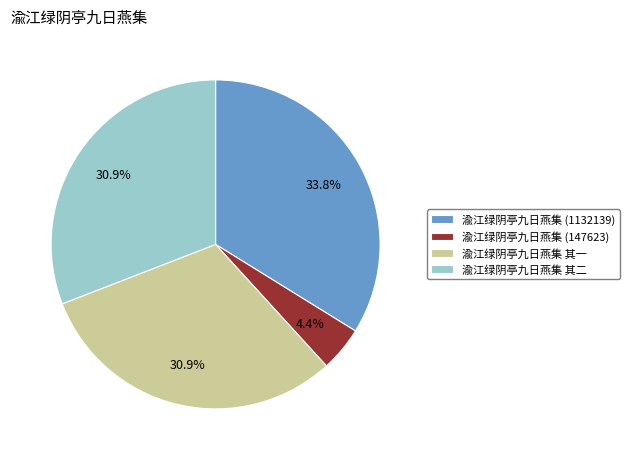

What percentage do 渝江绿阴亭九日燕集 其二 and 渝江绿阴亭九日燕集 (147623) together represent?

35.3%